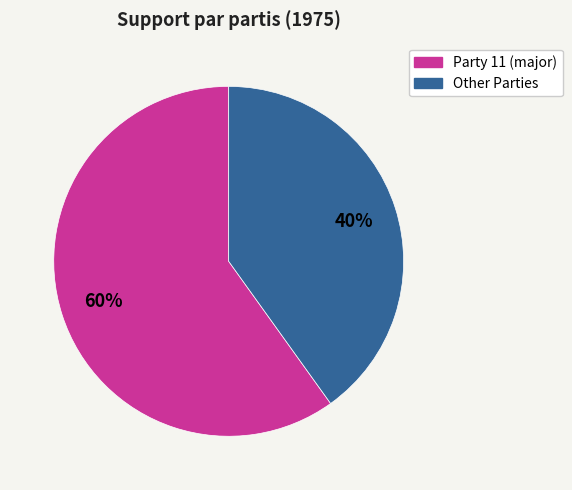

True or false: Other Parties accounts for 40% of the total.

True